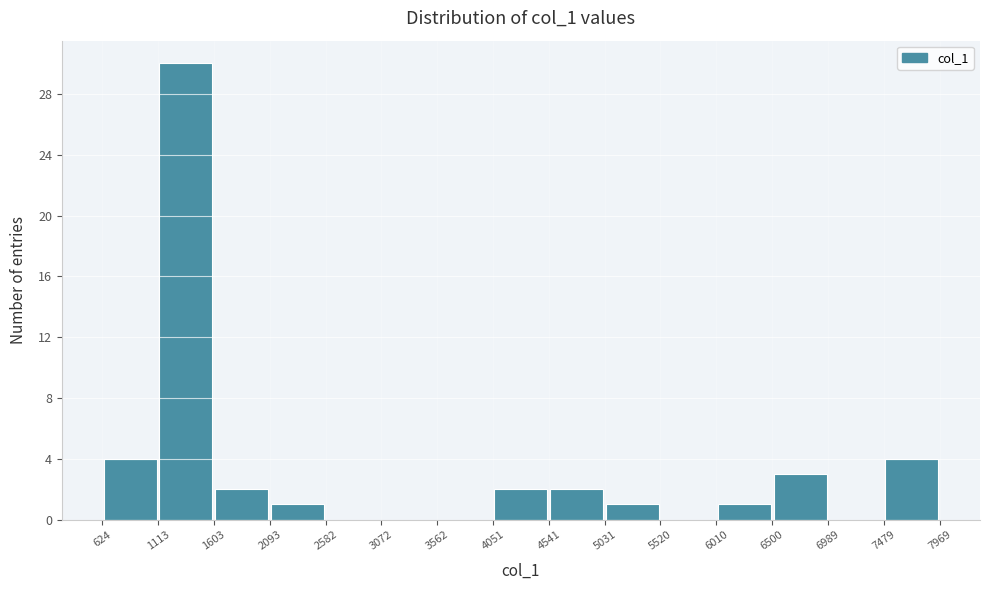

Reading left to right, transcribe this chart: for each bar, give the range it covers on the x-axis and its height. The values are not printed on the chart, so give them approximately, as read against the axis.

624 to 1113: 4
1113 to 1603: 30
1603 to 2093: 2
2093 to 2582: 1
2582 to 3072: 0
3072 to 3562: 0
3562 to 4051: 0
4051 to 4541: 2
4541 to 5031: 2
5031 to 5520: 1
5520 to 6010: 0
6010 to 6500: 1
6500 to 6989: 3
6989 to 7479: 0
7479 to 7969: 4